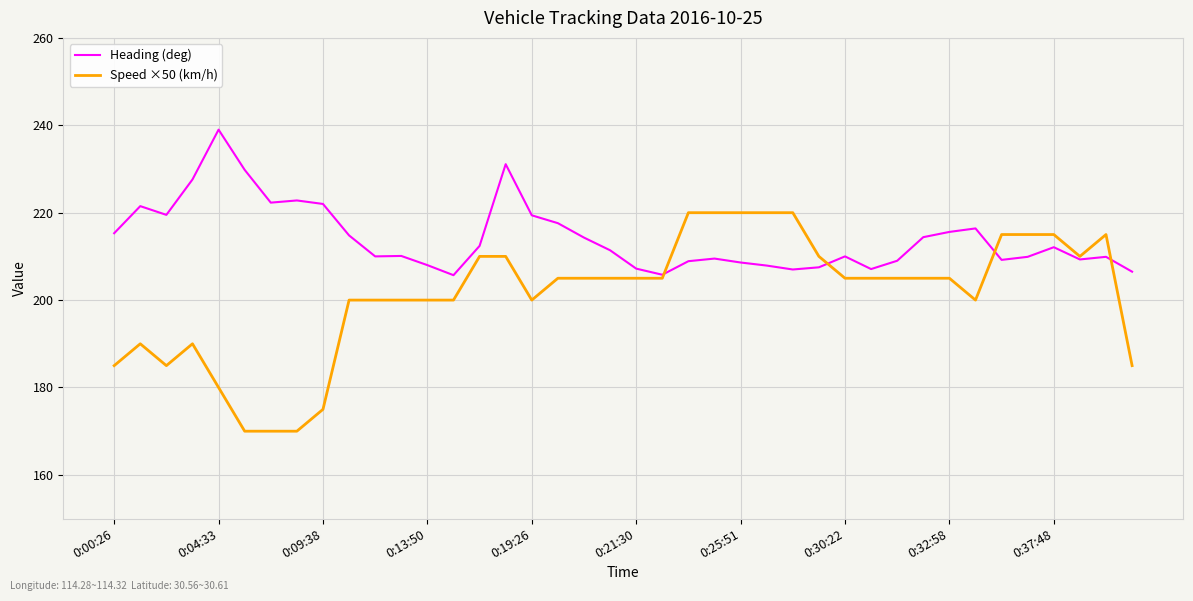

What is the highest value of the Speed ×50 (km/h) series?

220.0